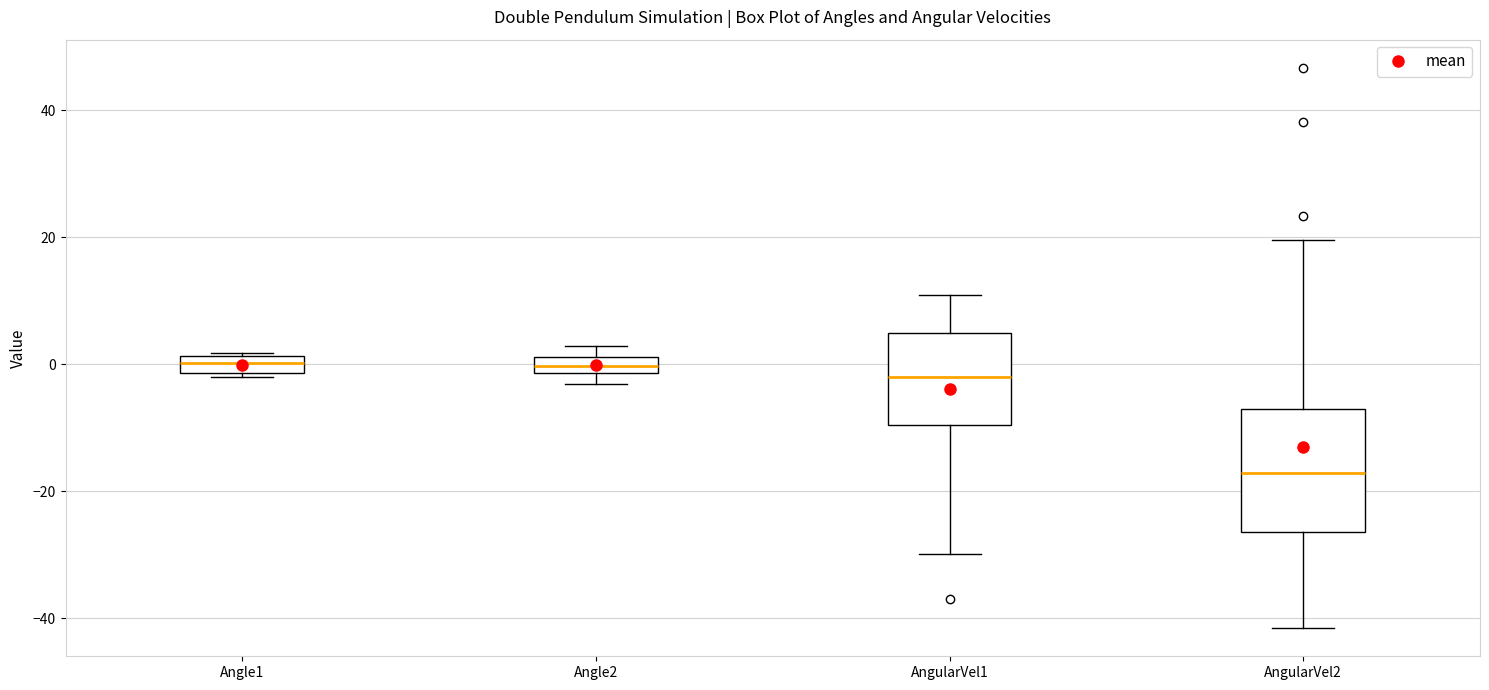

Where does the upper whisker of the box for AngularVel1 end on the y-axis? The values are not printed on the chart, so give them approximately, as read against the axis.

10